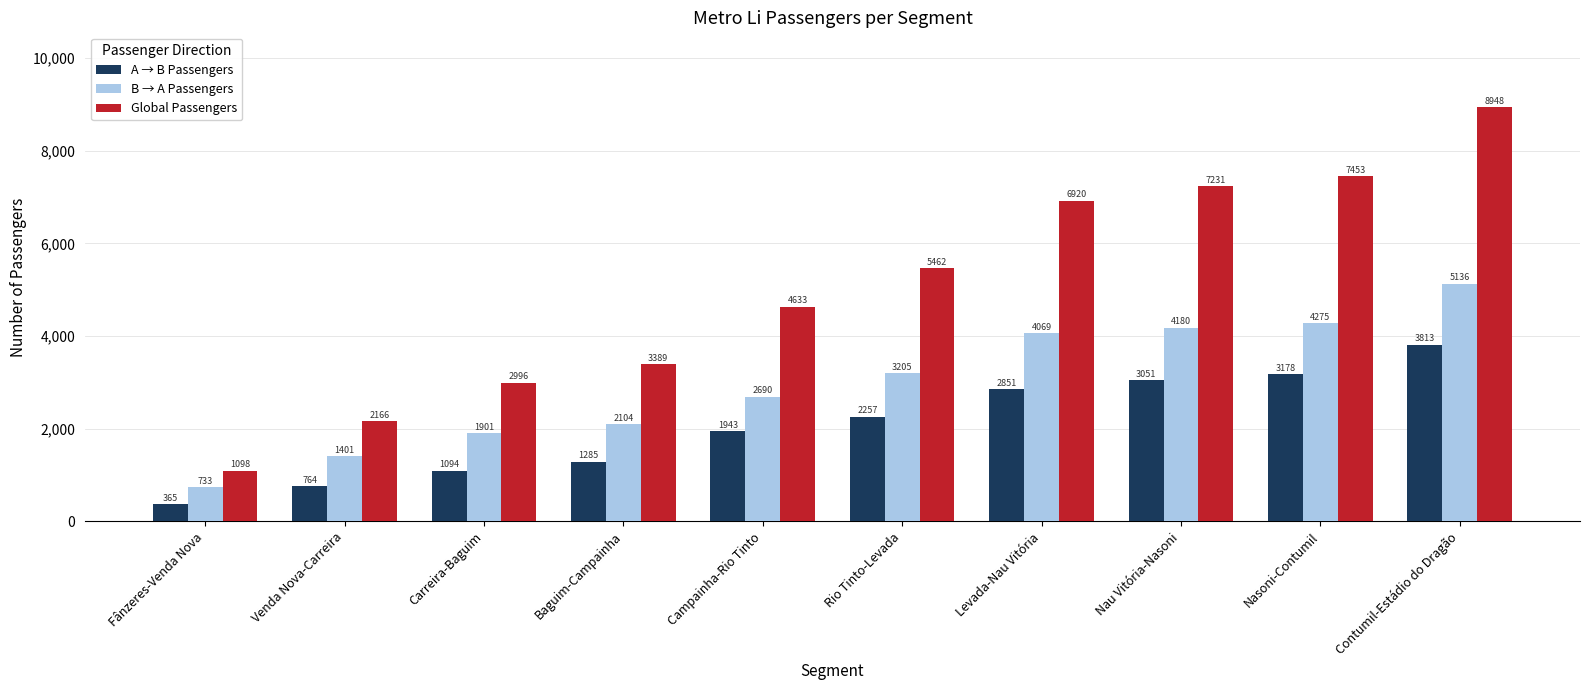

What is the difference between the maximum and minimum values in the Global Passengers series?

7850.7